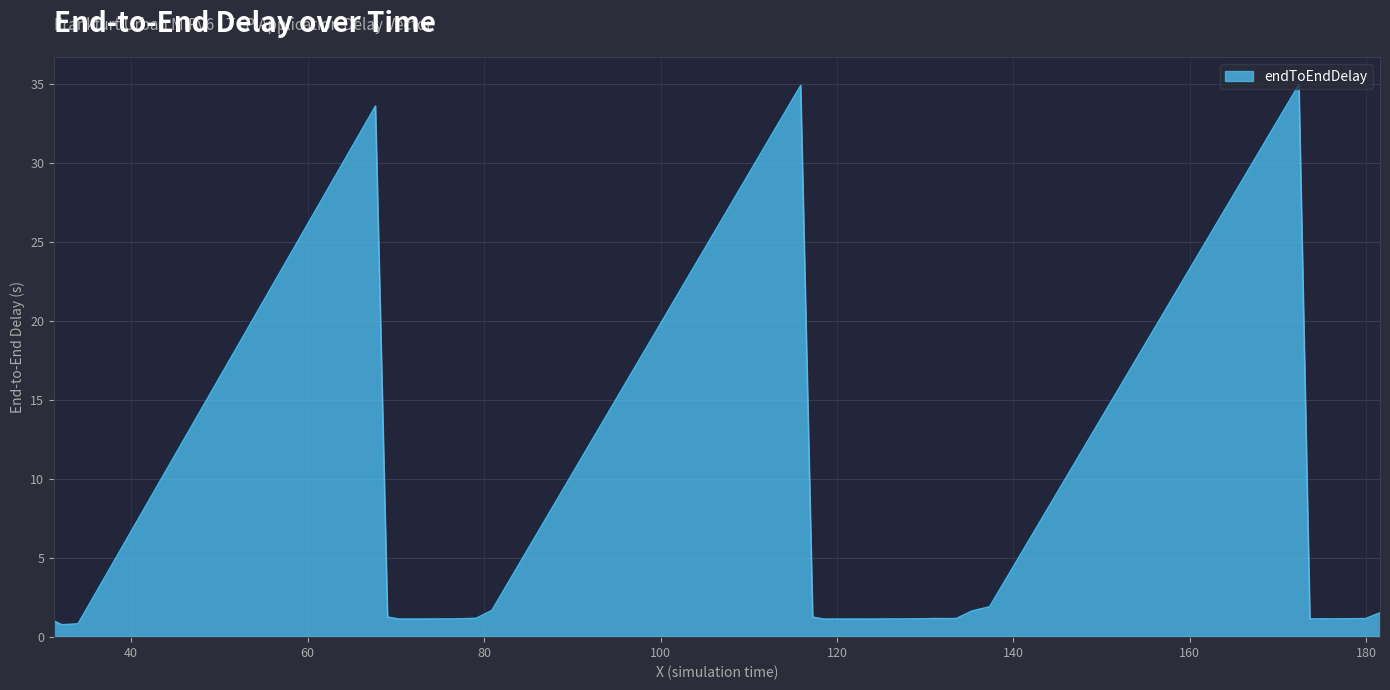

What is the greatest value displayed?

35.0